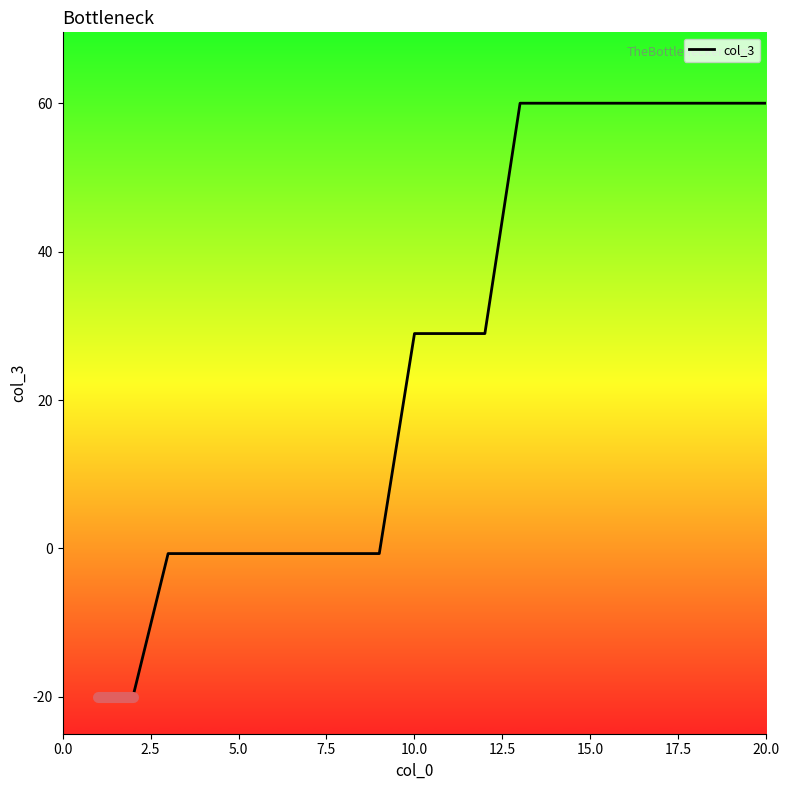

True or false: the data shows -0.6 at 7.5.

True